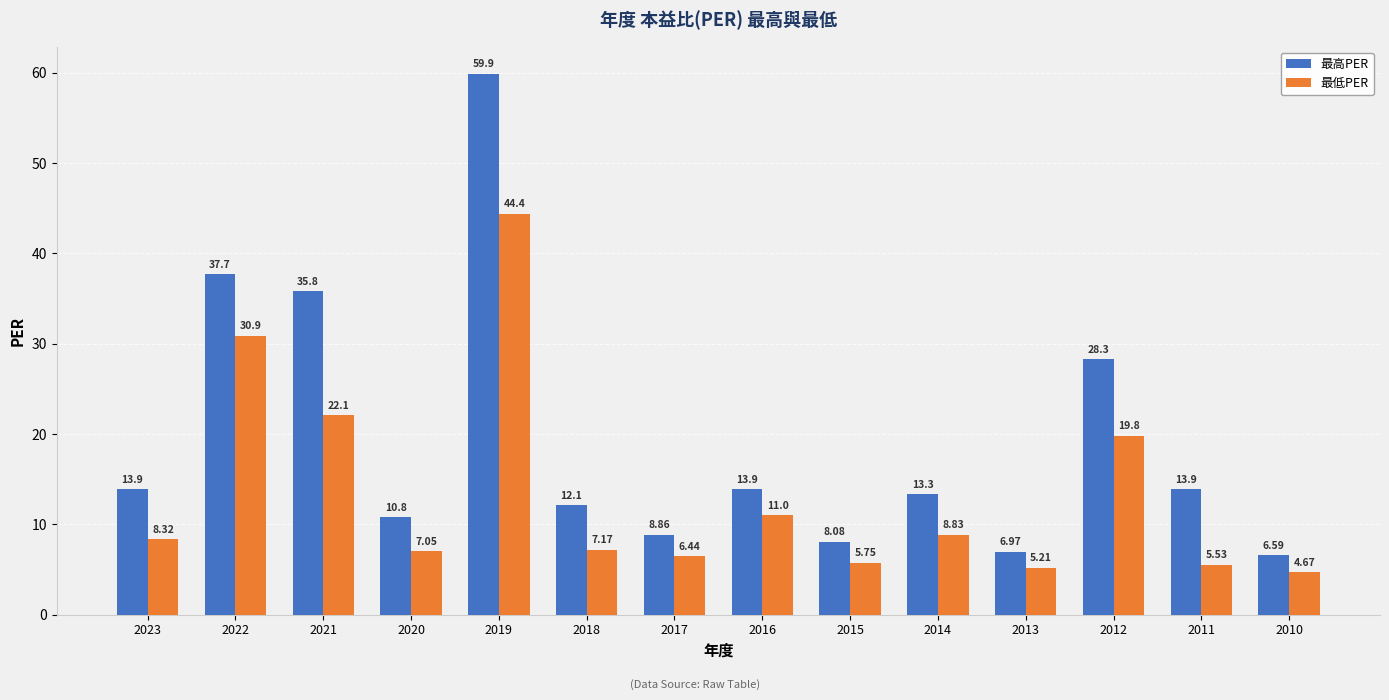

What is the difference between the maximum and second lowest values in the 最高PER series?

52.9